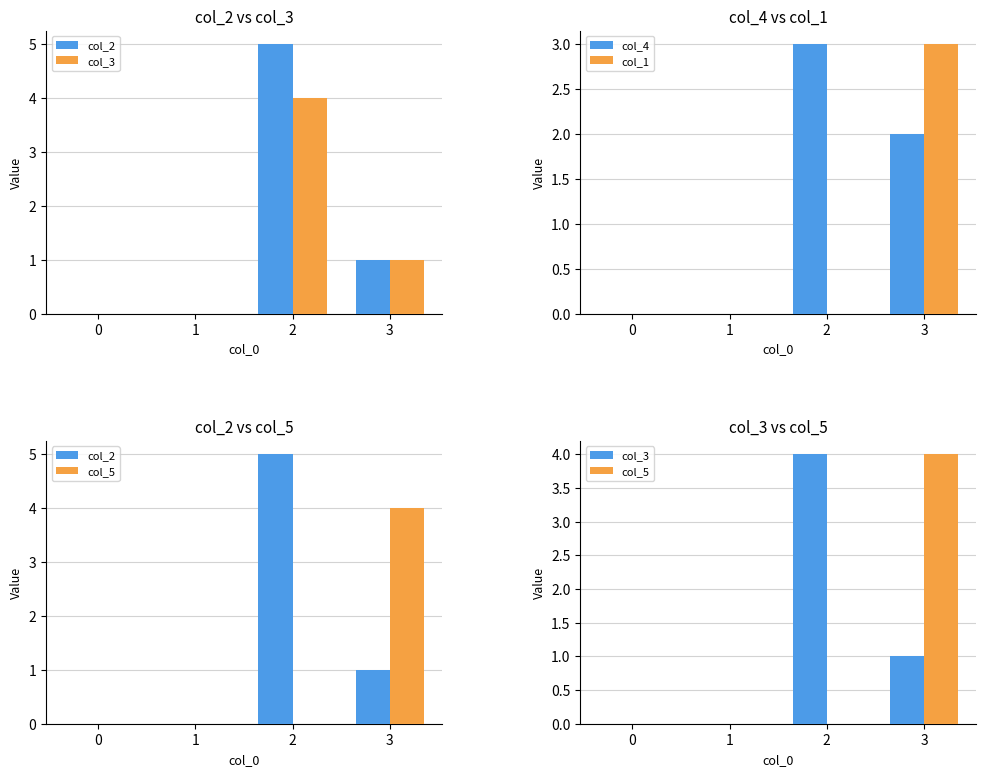

Reading left to right, extract all data points from this chart.

col_2: 0=0	1=0	2=5	3=1
col_3: 0=0	1=0	2=4	3=1
col_4: 0=0	1=0	2=3	3=2
col_1: 0=0	1=0	2=0	3=3
col_5: 0=0	1=0	2=0	3=4